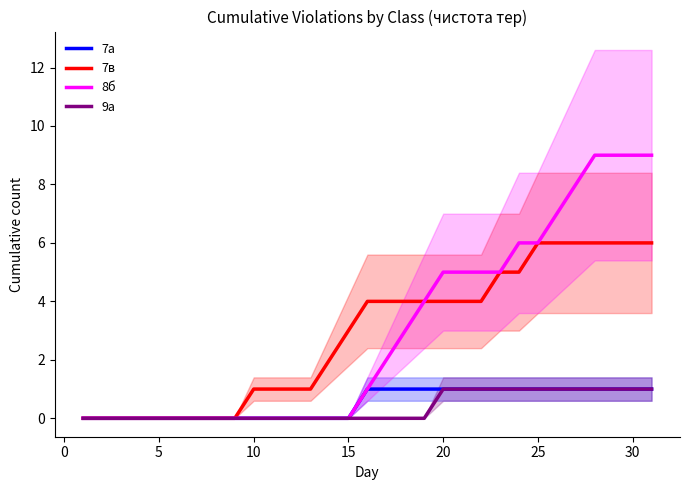

Is it true that 7а equals 1 at 25?

True